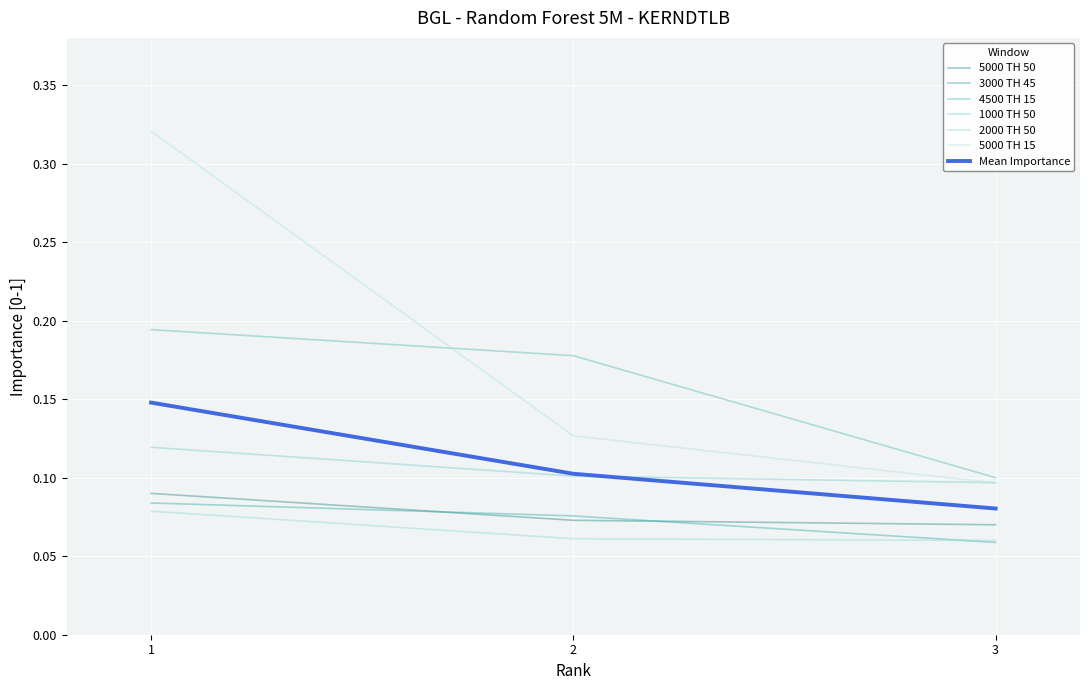

List the series in order of their peak value, highest first.

5000 TH 15, 4500 TH 15, Mean Importance, 1000 TH 50, 5000 TH 50, 3000 TH 45, 2000 TH 50